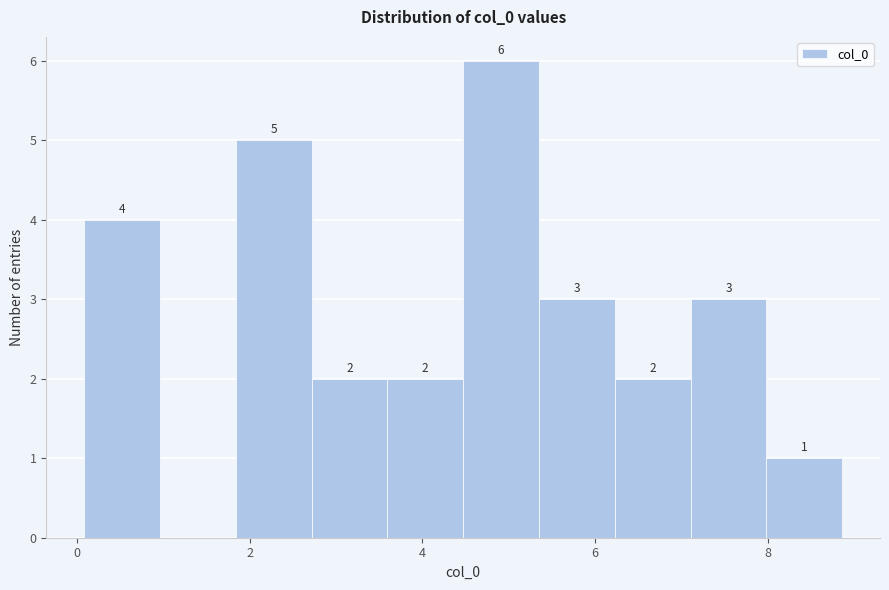

Over which range of the x-axis is the bar tallest?

4.4 to 5.4